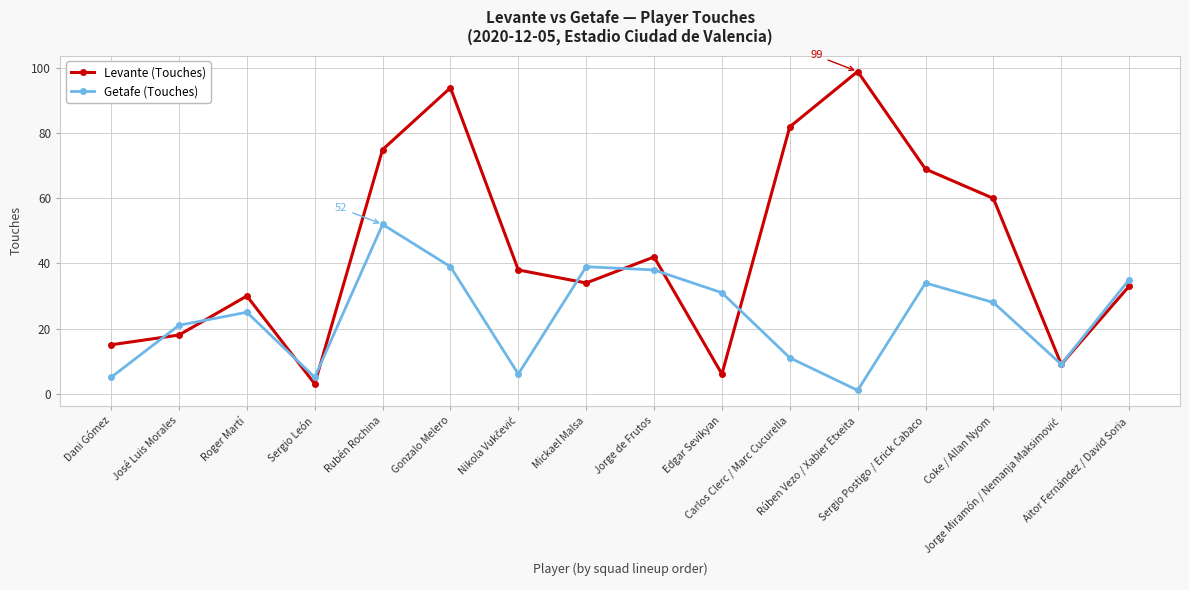

Which category has the highest value across all series?

Rúben Vezo / Xabier Etxeita